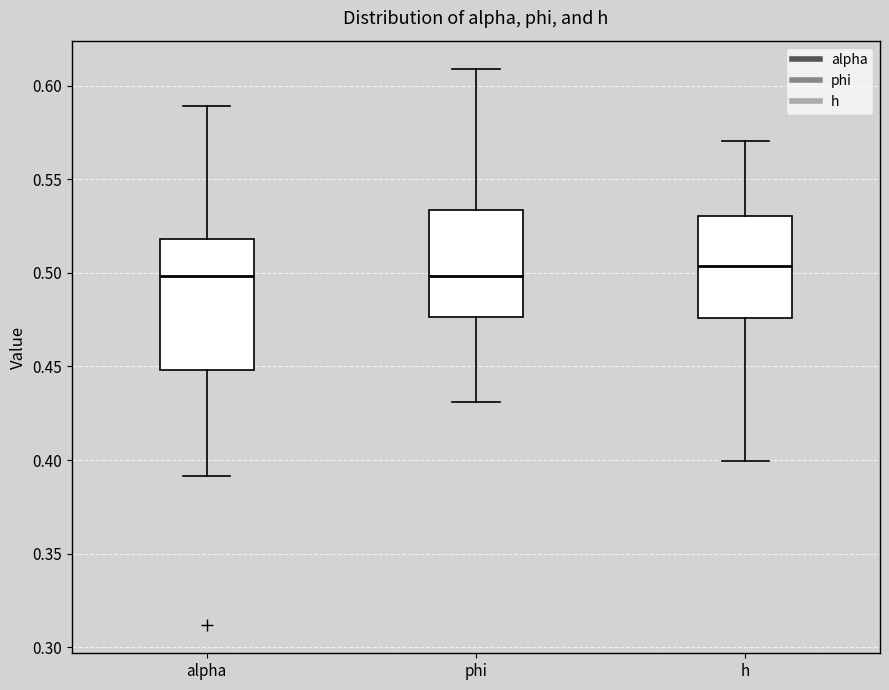

Reading left to right, transcribe this box plot: for each box, give where its median line is, the range the box spans, and where its two whiskers end, as read against the y-axis. The values are not printed on the chart, so give them approximately, as read against the axis.

alpha: median 0.500, box 0.450 to 0.520, whiskers 0.390 to 0.590
phi: median 0.500, box 0.475 to 0.535, whiskers 0.430 to 0.610
h: median 0.505, box 0.475 to 0.530, whiskers 0.400 to 0.570